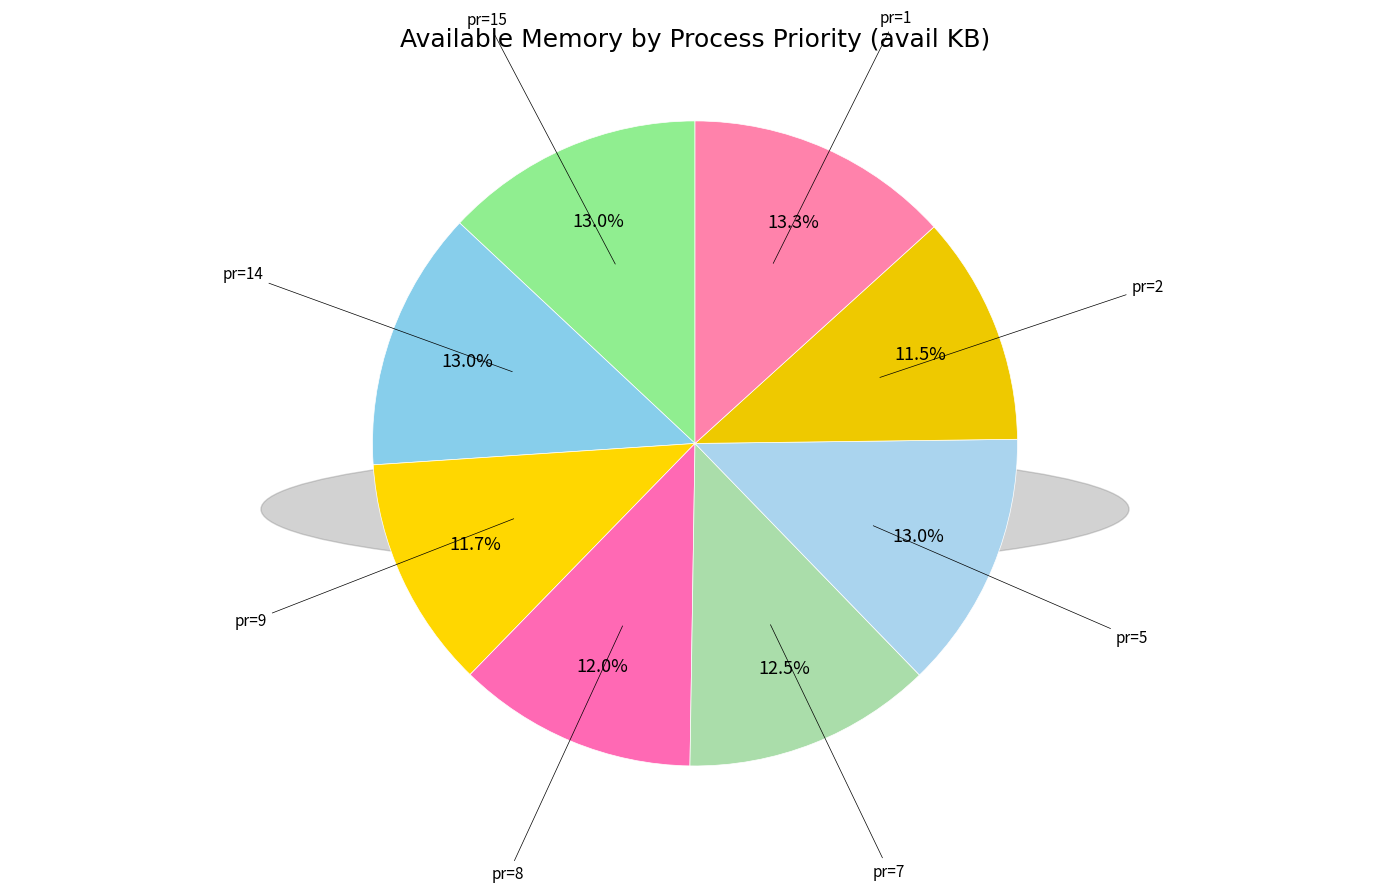

How many slices are in this pie chart?

8